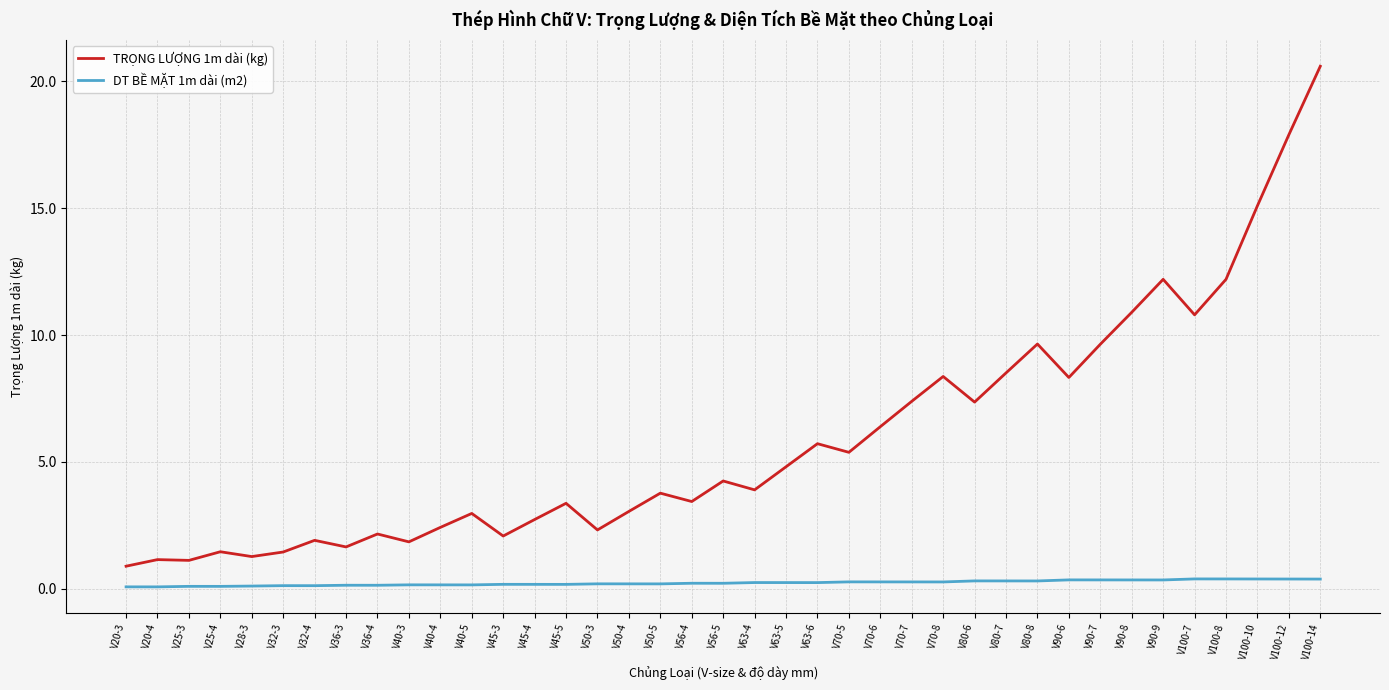

True or false: DT BỀ MẶT 1m dài (m2) and TRỌNG LƯỢNG 1m dài (kg) cross at least once.

False